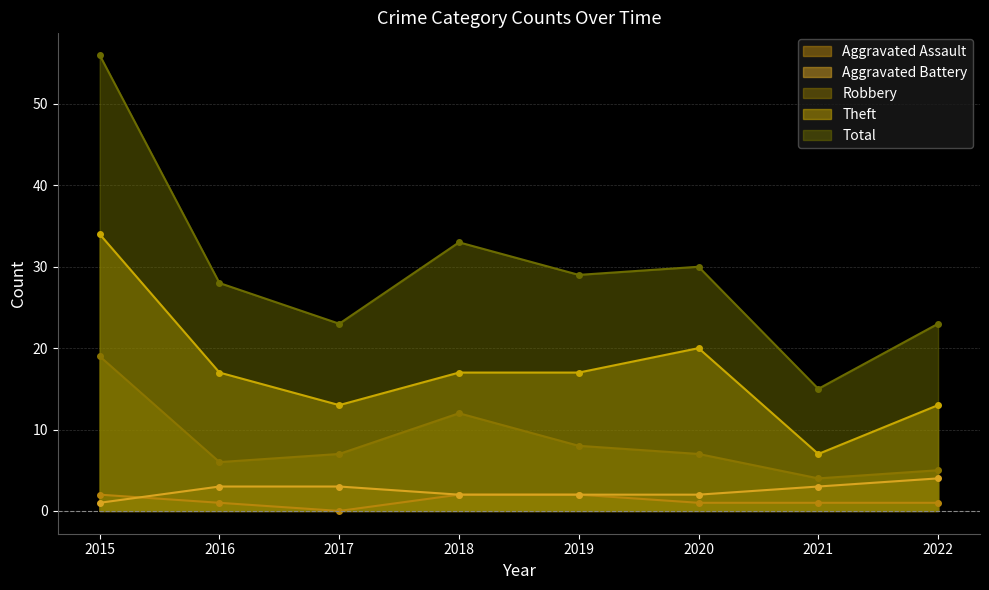

In Theft, how many points are lower than both neighbors (excluding endpoints)?

2